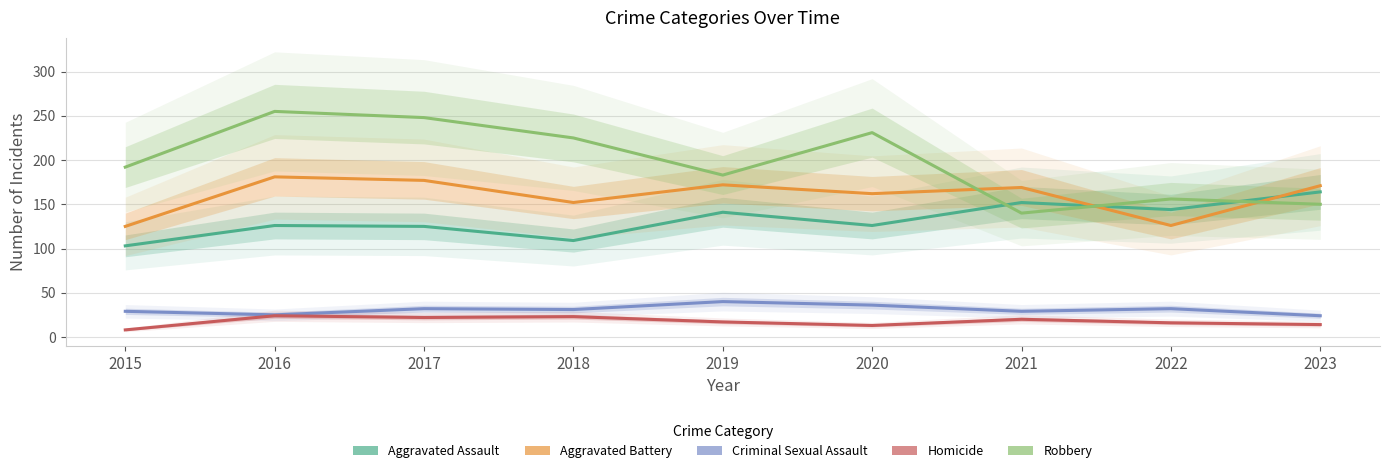

Reading left to right, what are all the values shown in this chart?

Aggravated Assault: 103	126	125	109	141	126	152	144	164
Aggravated Battery: 125	181	177	152	172	162	169	126	171
Criminal Sexual Assault: 29	25	32	31	40	36	29	32	24
Homicide: 8	24	22	23	17	13	20	16	14
Robbery: 192	255	248	225	183	231	140	156	150